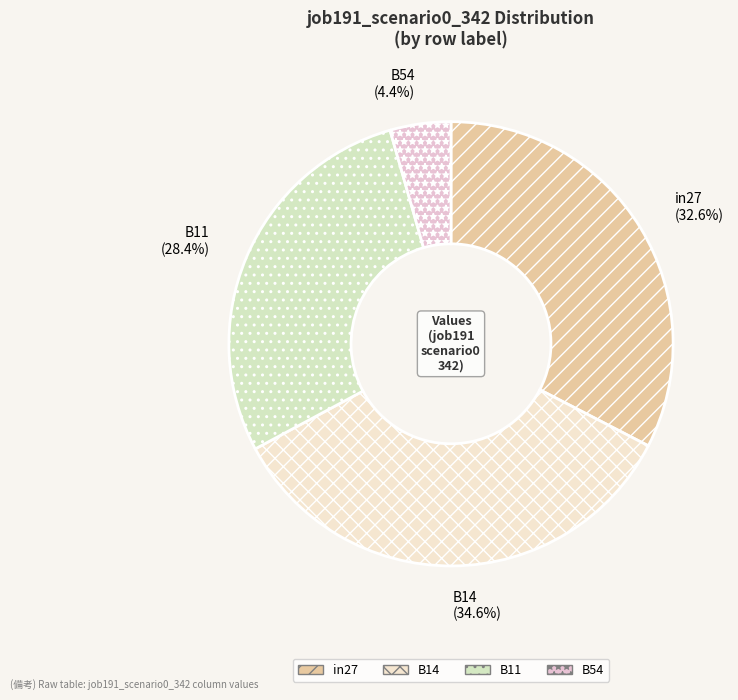

What percentage is the B54 slice, to the nearest percent?

4%